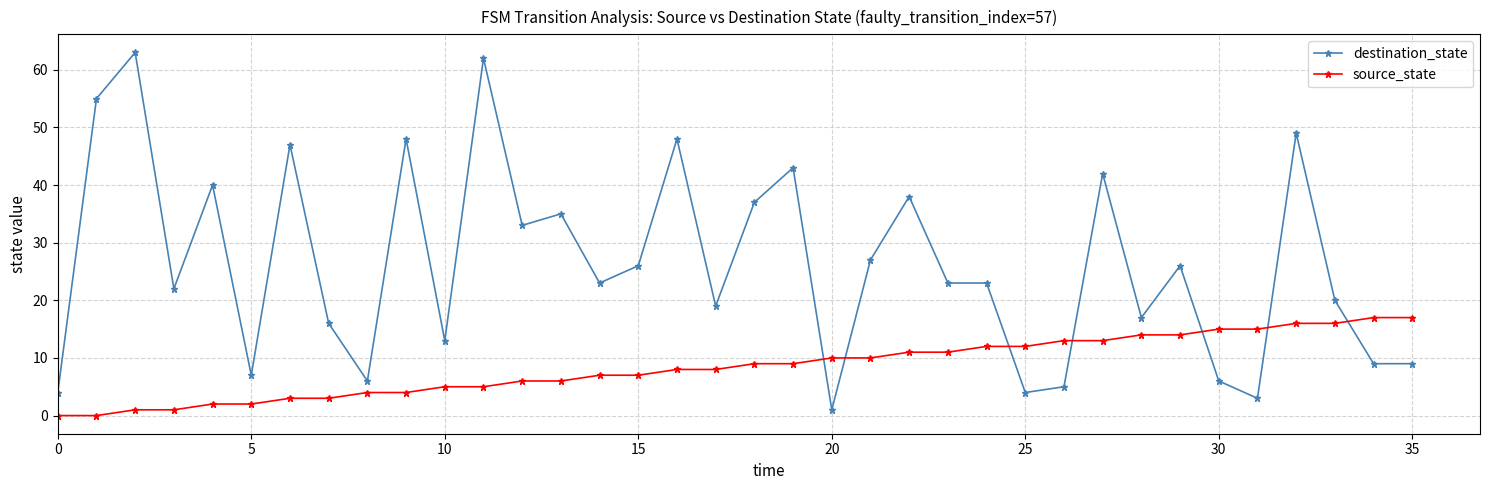

How many intersections are there between source_state and destination_state?

7